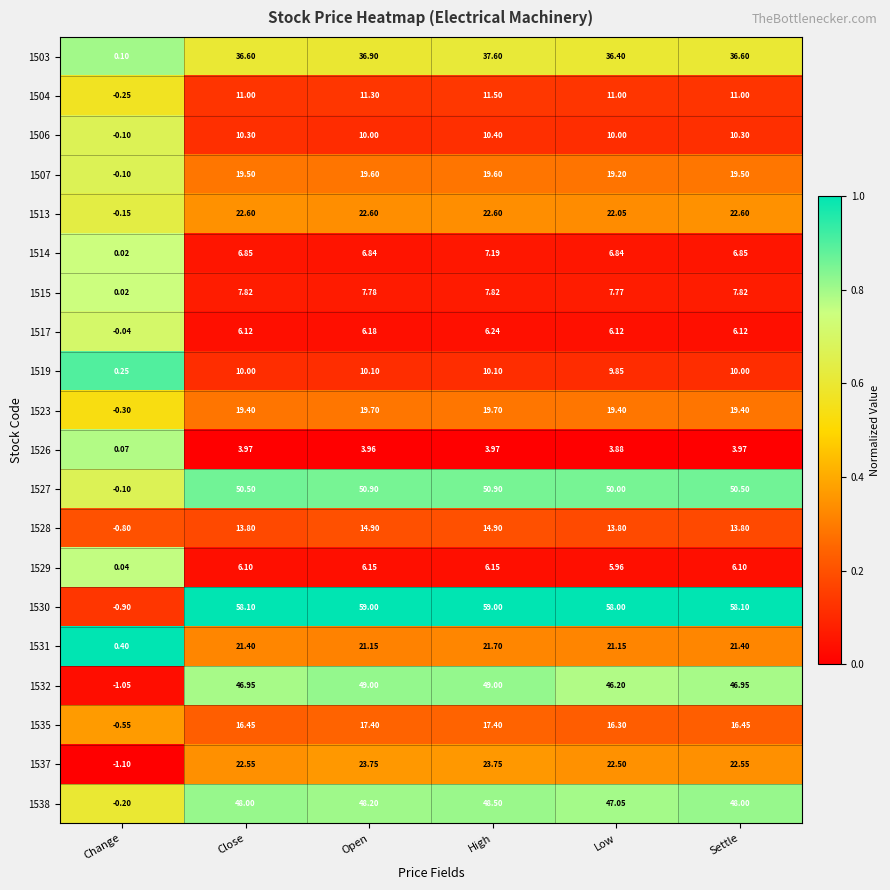

At which label does 1517 reach its minimum?

Change